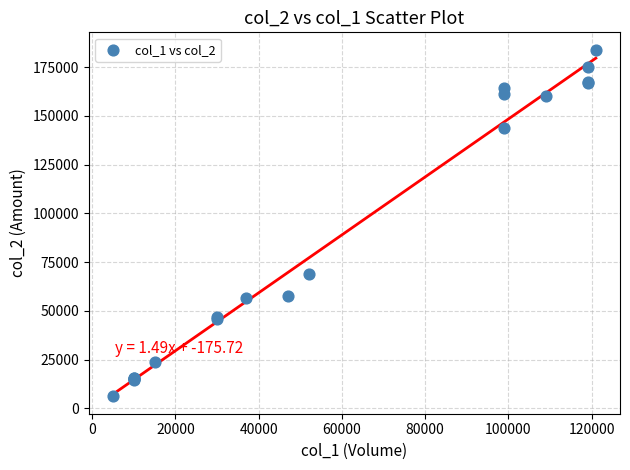

What Y value in the scatter plot is closest to 95025?

68930